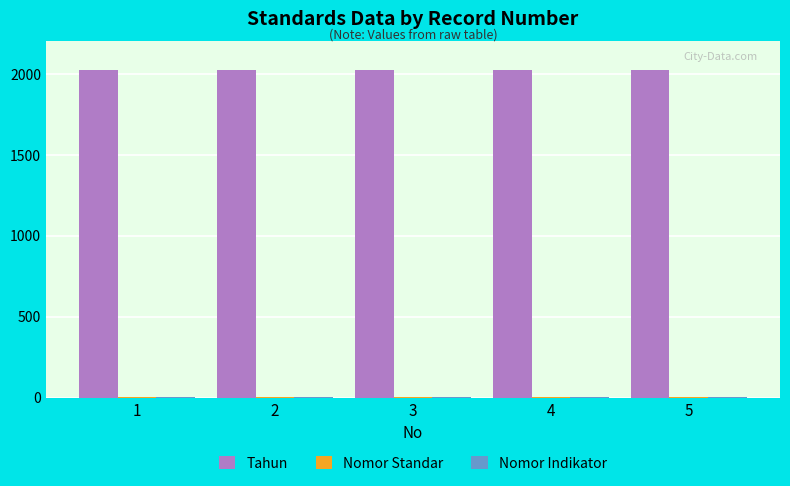

The value of Tahun at 4 is 2925.6. True or false?

False